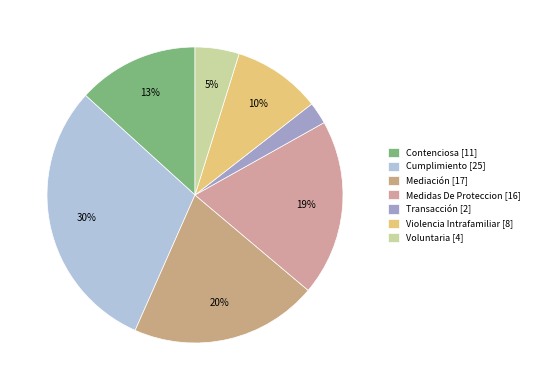

Which category has the smallest portion of the pie?

Transacción